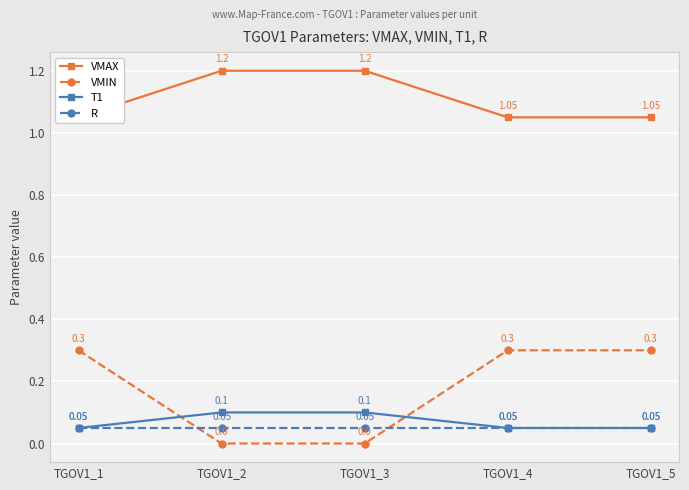

The VMIN series shows 0.3 at TGOV1_4. True or false?

True